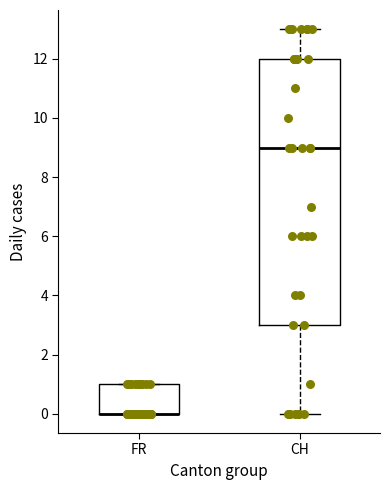

Comparing the boxes themselves (not the whiskers), which one is the tallest?

CH